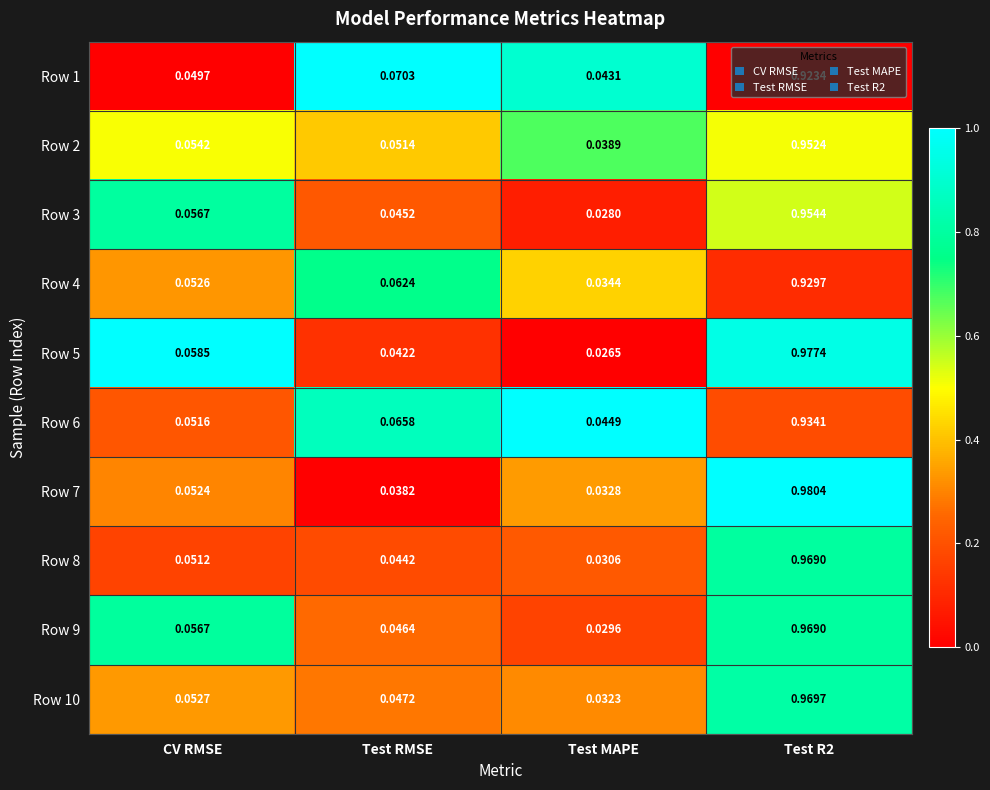

At which label is Row 10 closest to 0?

Test MAPE